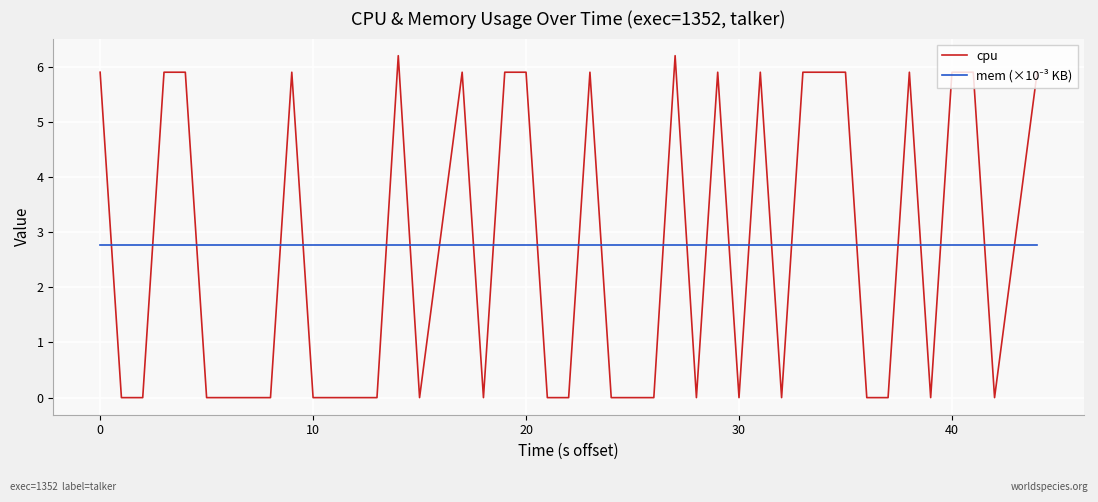

Which series has the widest spread of values?

cpu